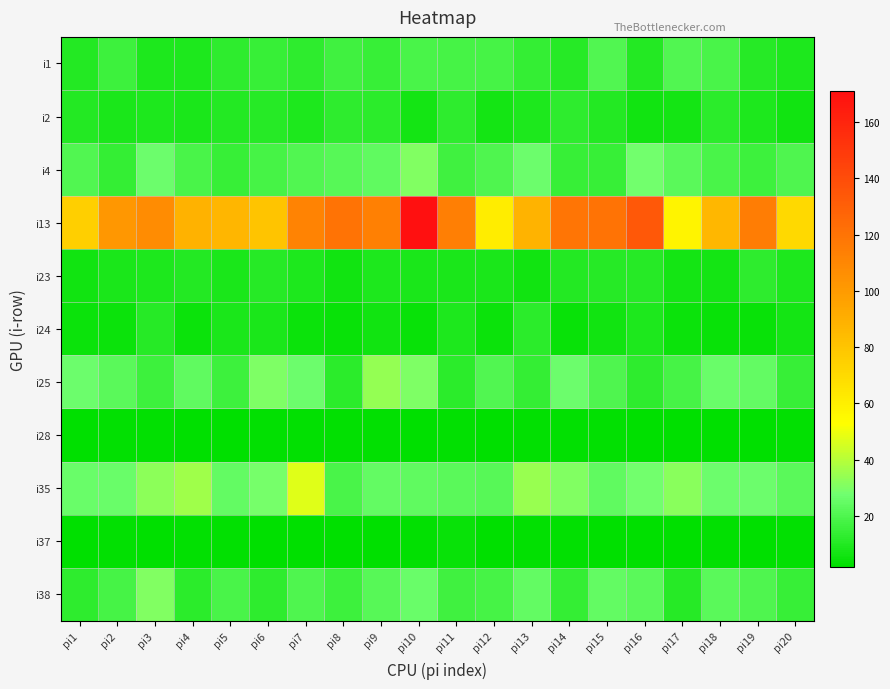

At which category does the chart reach its minimum across all series?

pi1